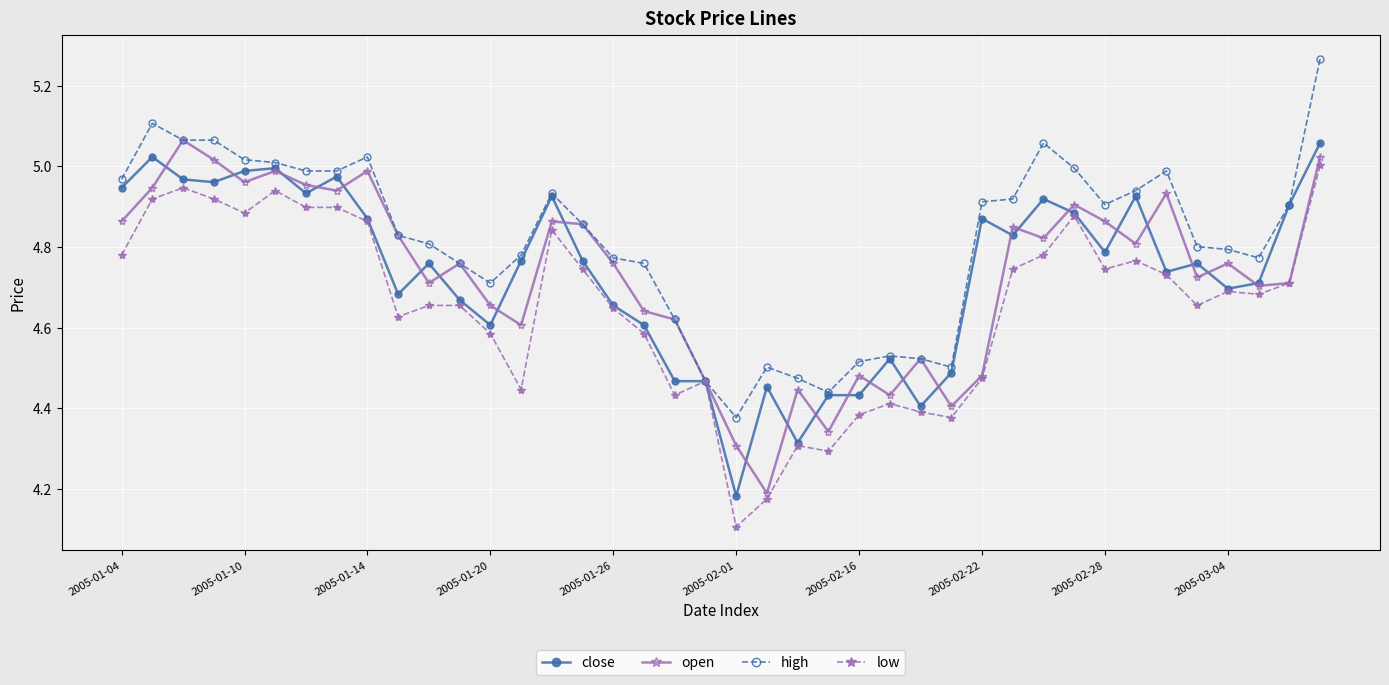

What are all the series names shown in the legend?

close, open, high, low